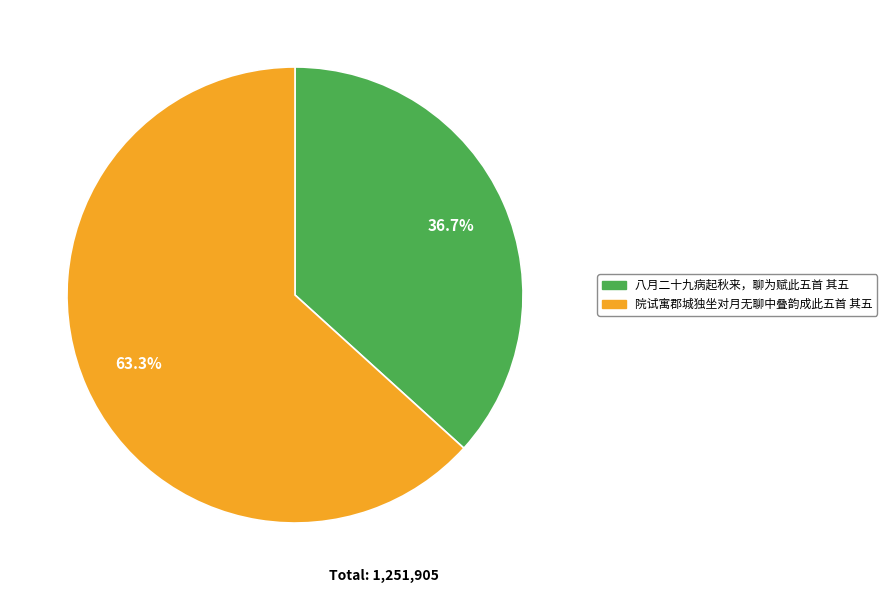

Rank the categories by value from lowest to highest.

八月二十九病起秋来，聊为赋此五首 其五, 院试寓郡城独坐对月无聊中叠韵成此五首 其五